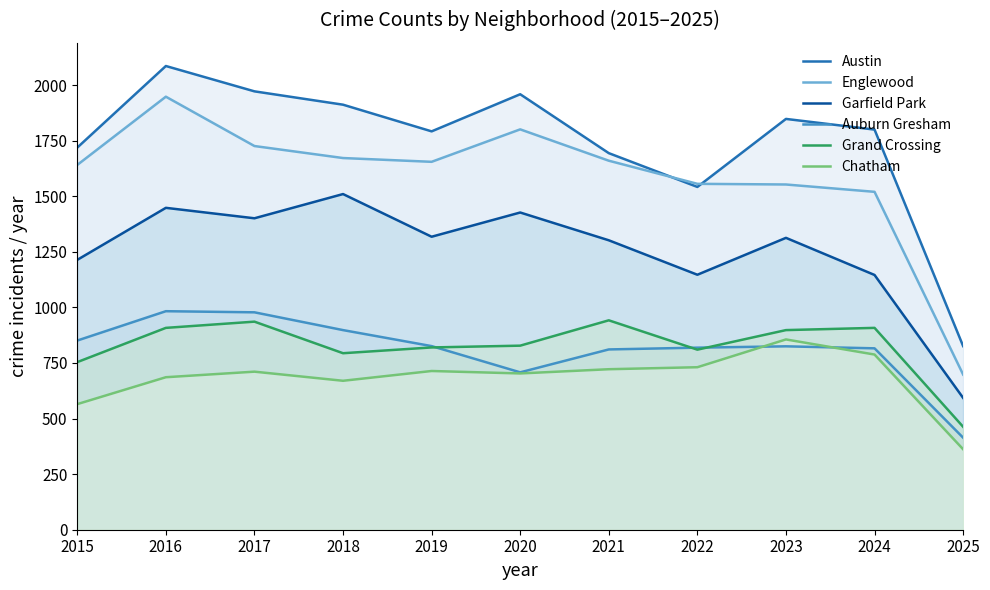

True or false: Englewood has more than 2 points higher than both neighbors.

False